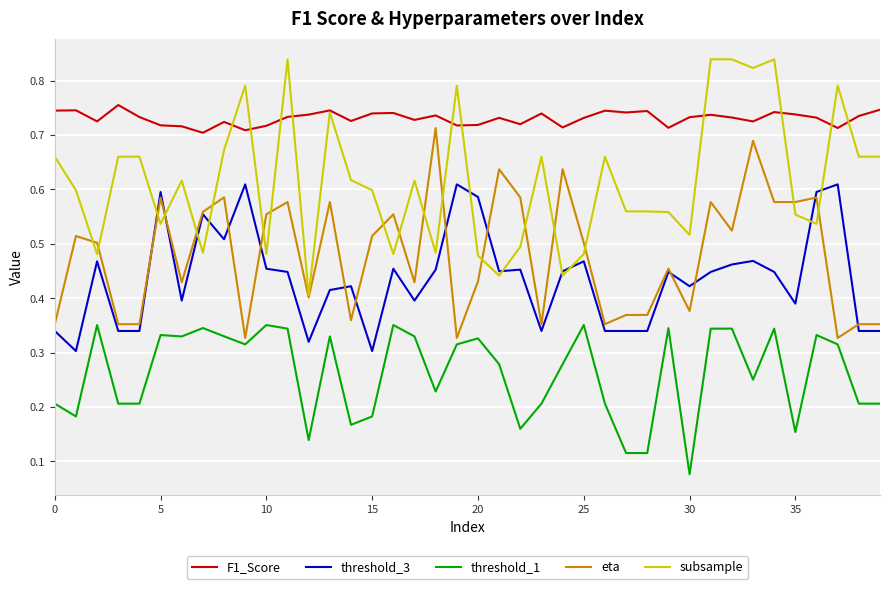

Which series has the largest total across all categories?

F1_Score